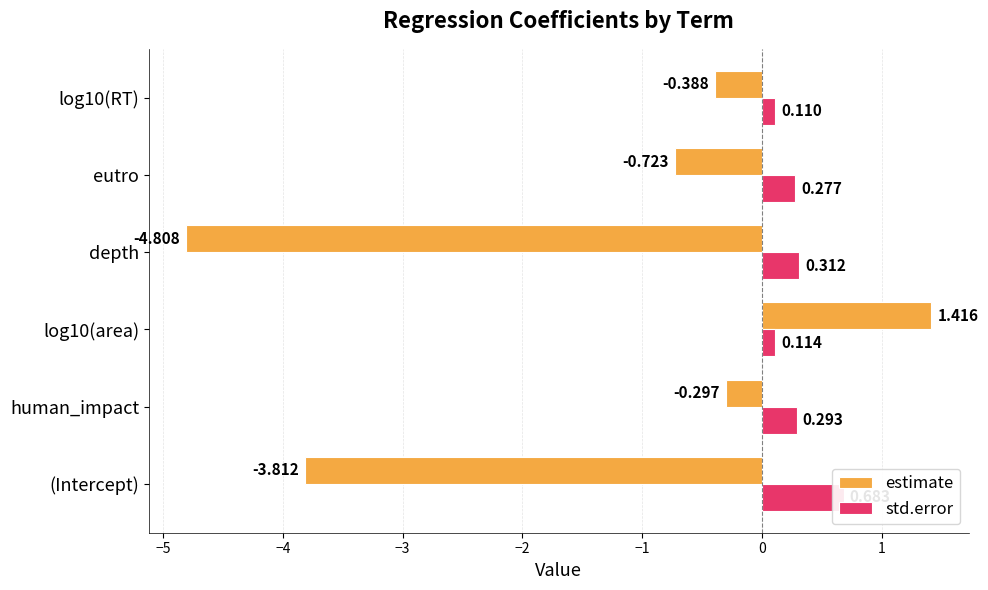

Which series has the largest total across all categories?

std.error